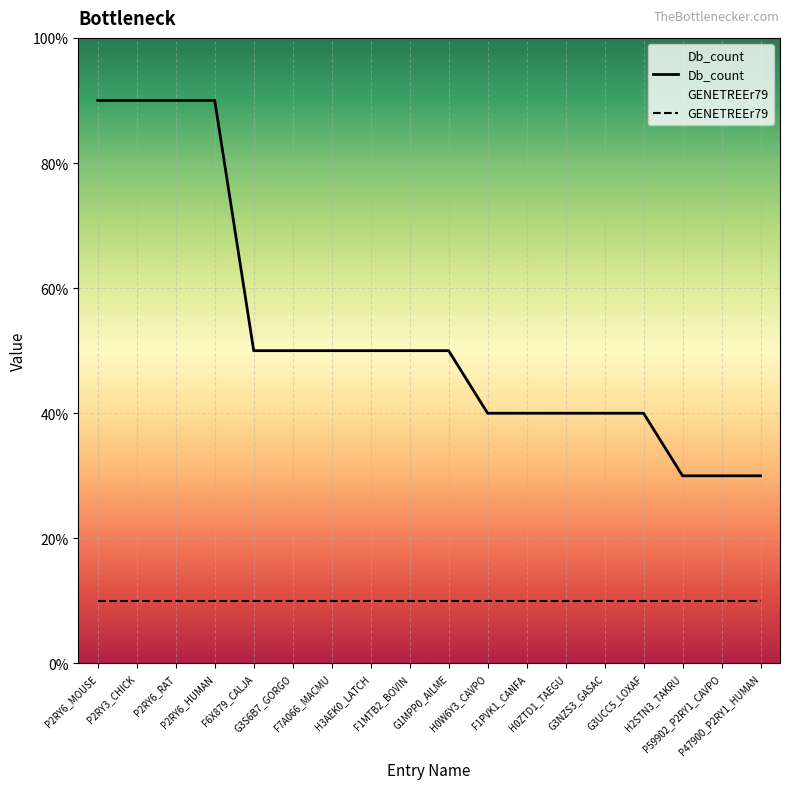

What is the label of the 10th point from the right?

F1MTB2_BOVIN